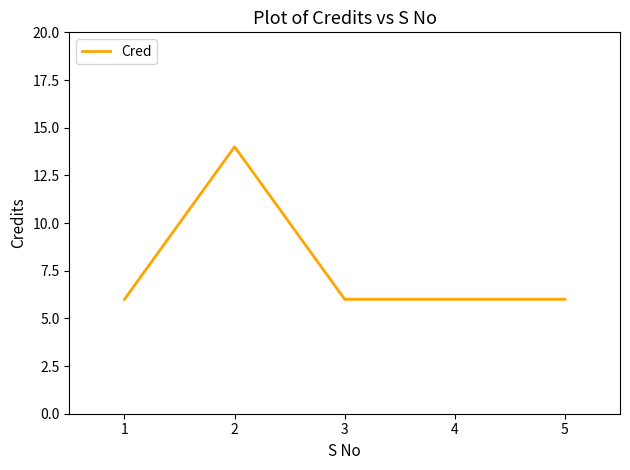

The chart shows a value of 18 at 2. True or false?

False